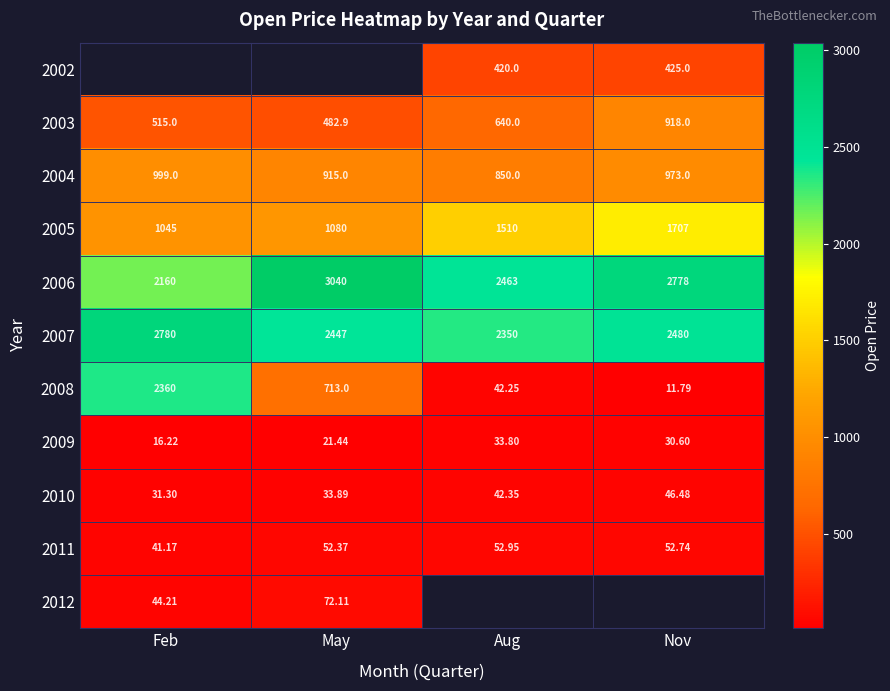

At which label does 2008 reach its minimum?

Nov